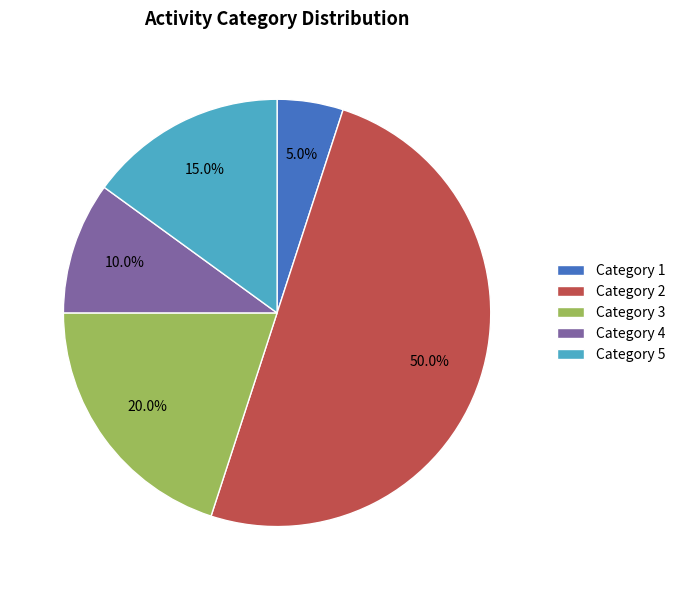

Rank the categories by value from highest to lowest.

Category 2, Category 3, Category 5, Category 4, Category 1